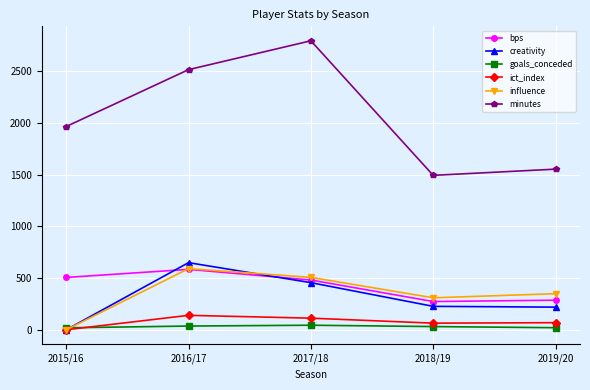

What is the difference between the maximum and minimum values in the ict_index series?

139.6